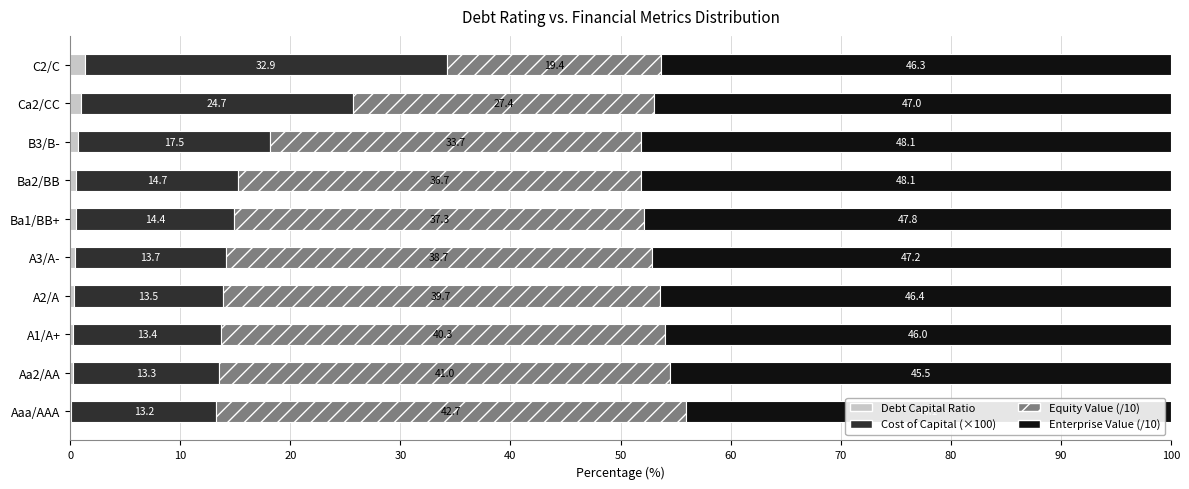

At which label is Debt Capital Ratio closest to 0?

Aaa/AAA